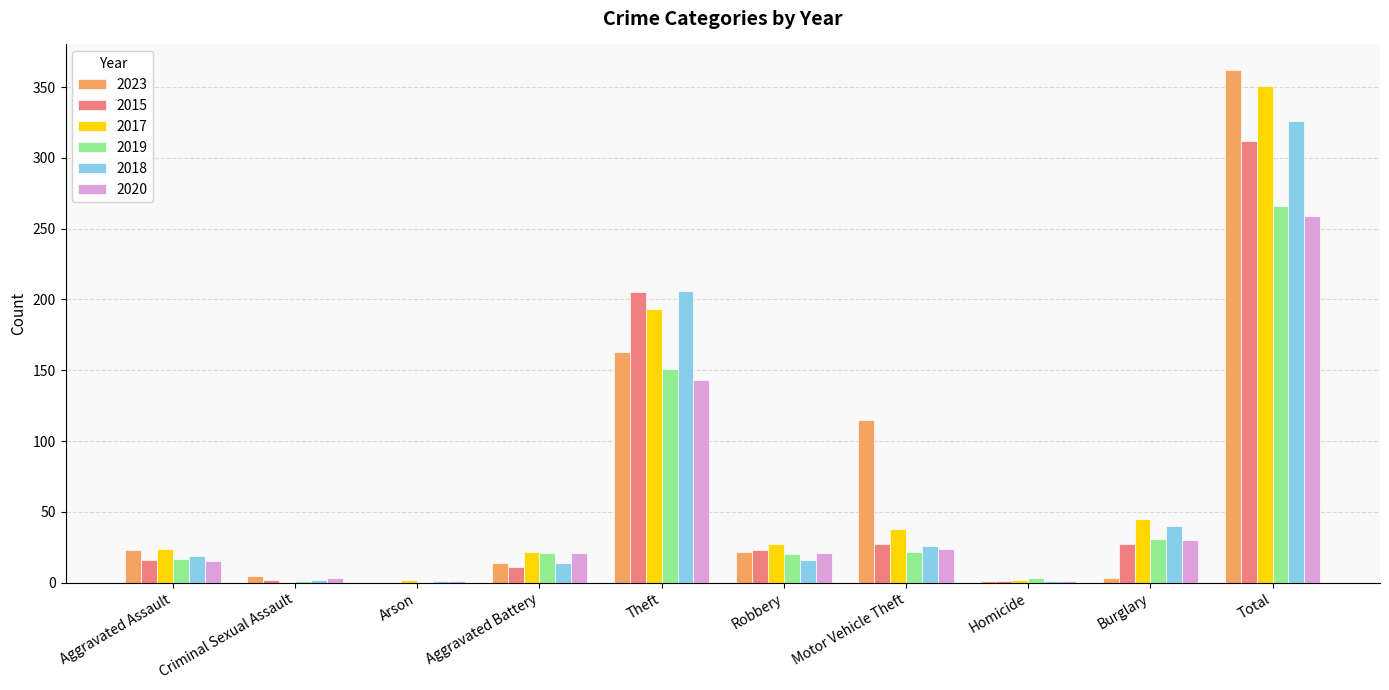

What is the sum of all 2017 values?

704